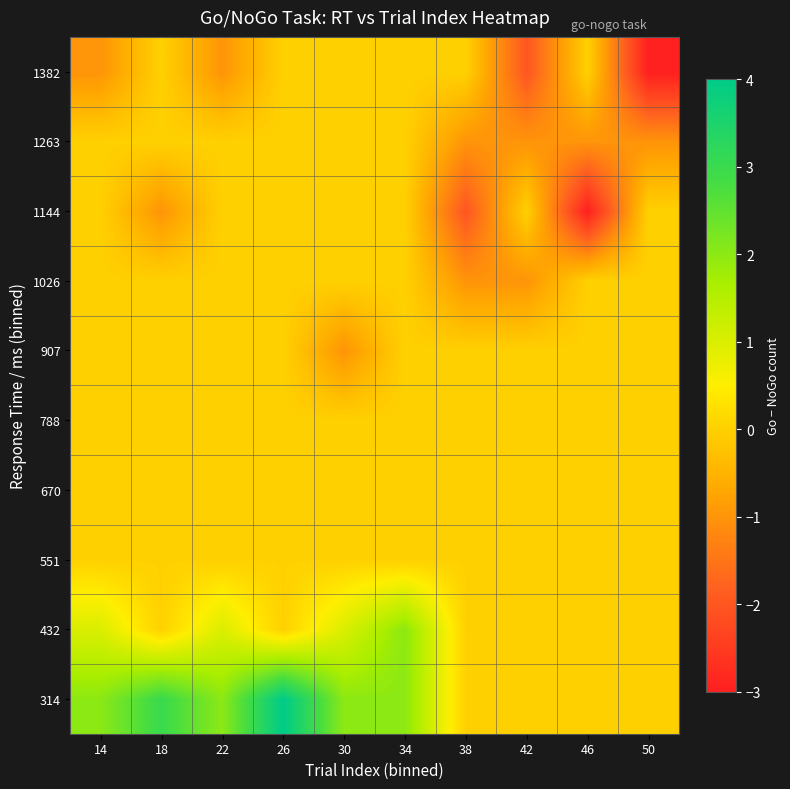

How many categories are shown in the chart?

10